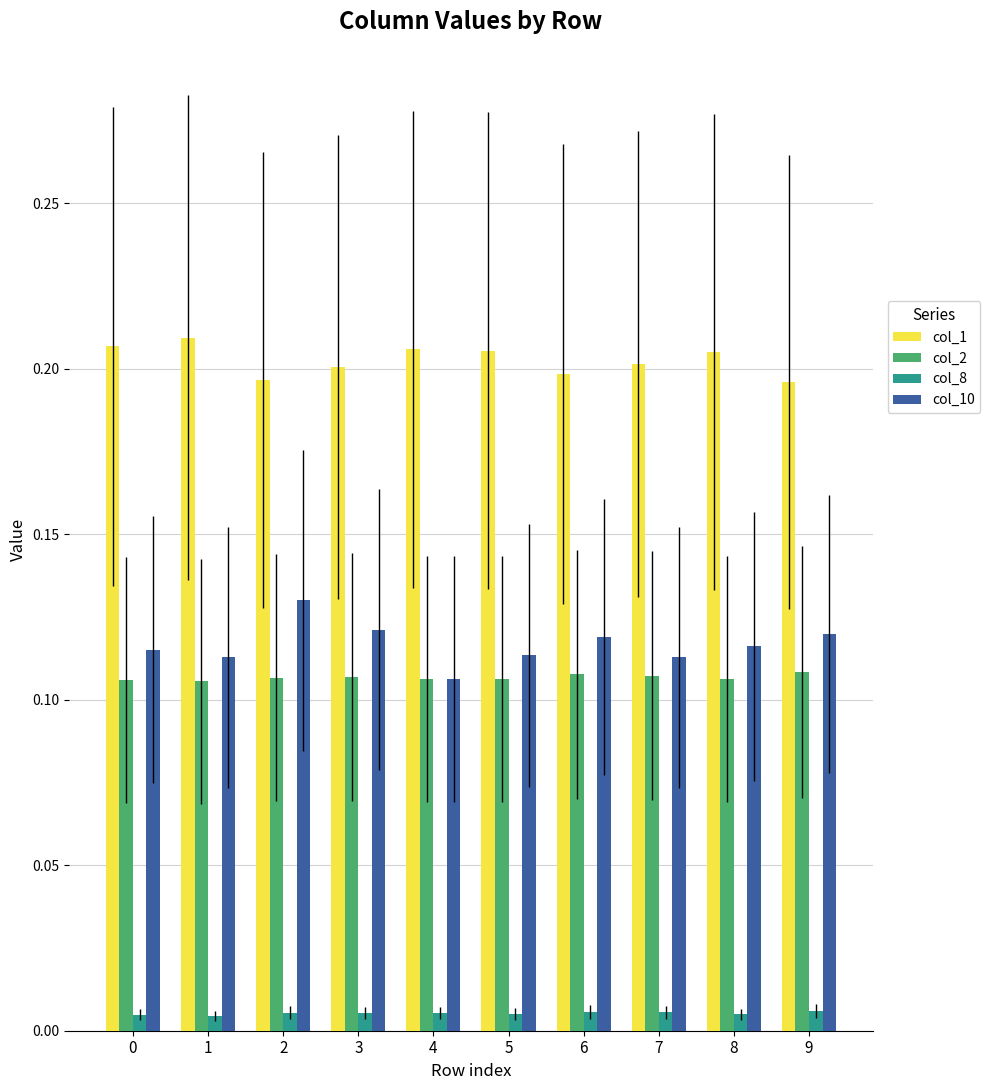

The value of col_1 at 6 is 0.2. True or false?

True